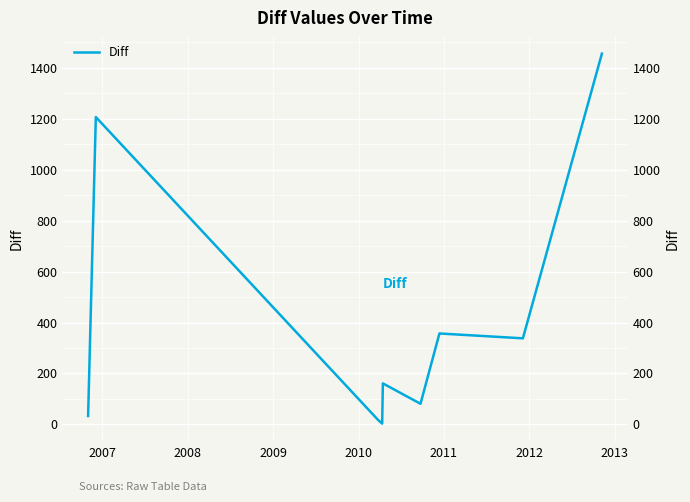

How many lines are shown in the chart?

1